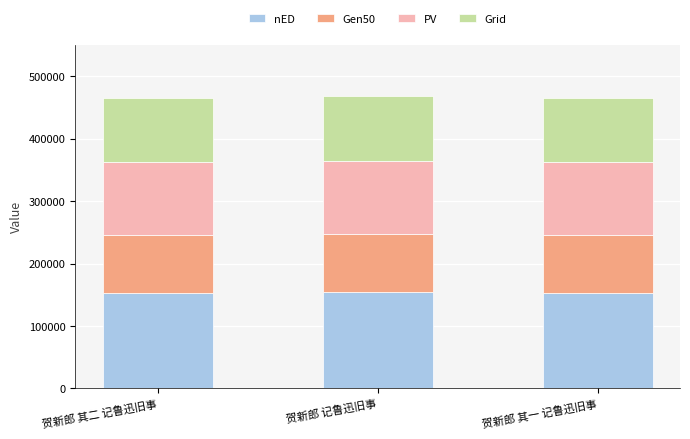

What is the total value across all series at 贺新郎 其一 记鲁迅旧事?

464693.0